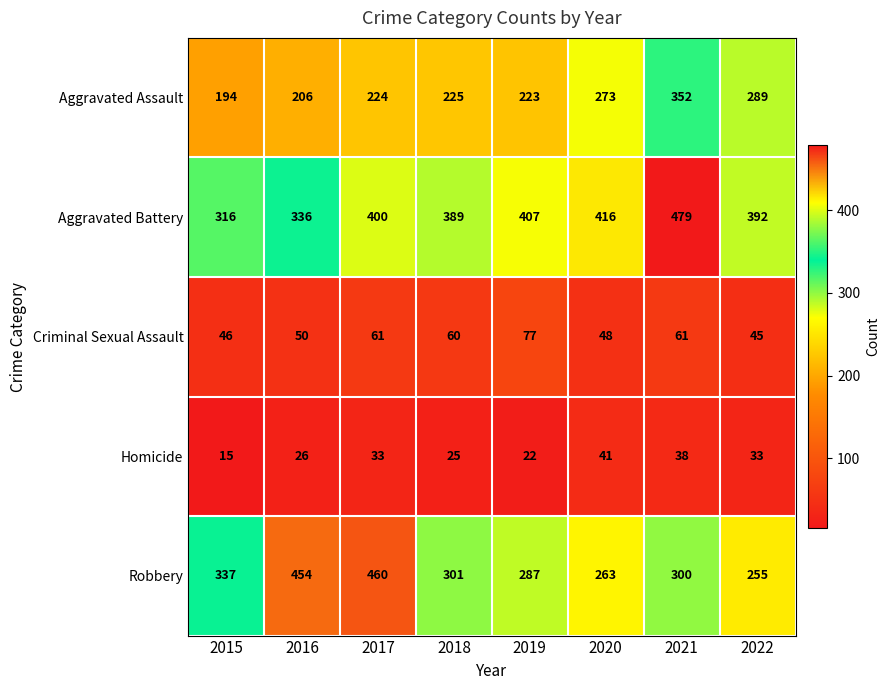

At which category is the sum across all series the highest?

2021